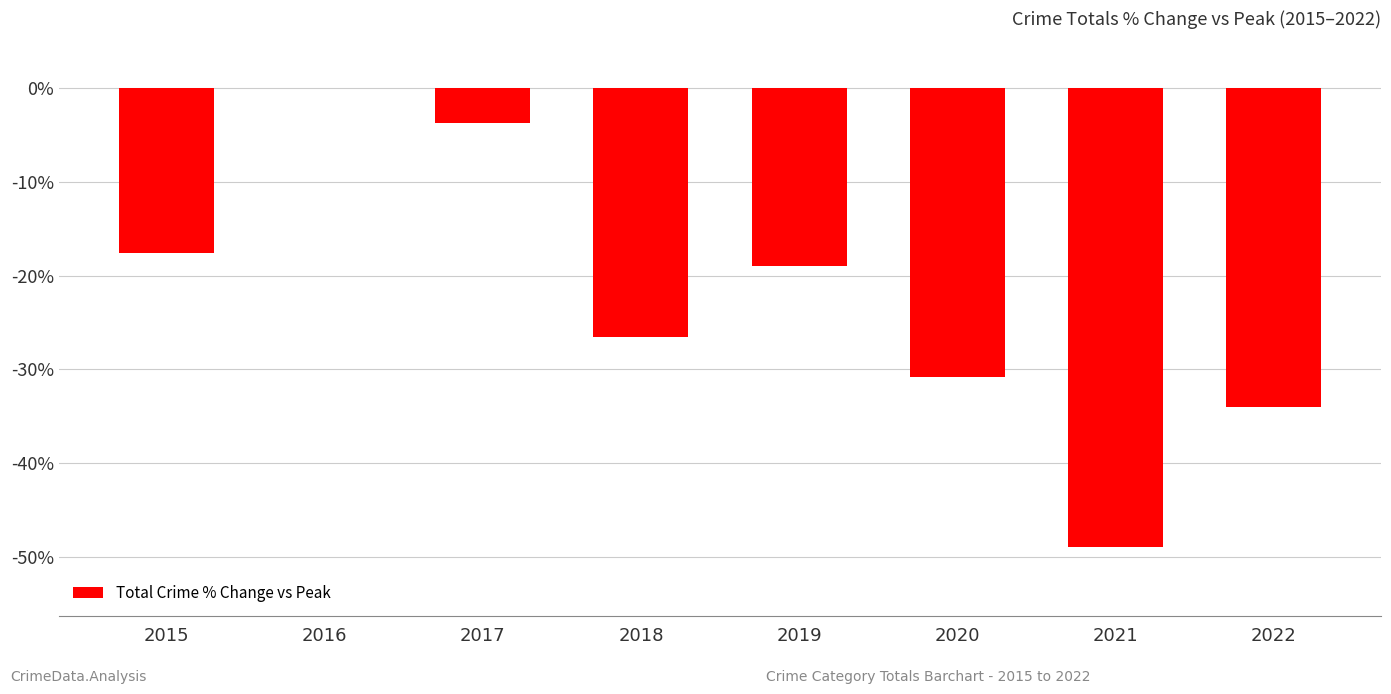

What is the change in value from 2018 to 2020?

-4.3